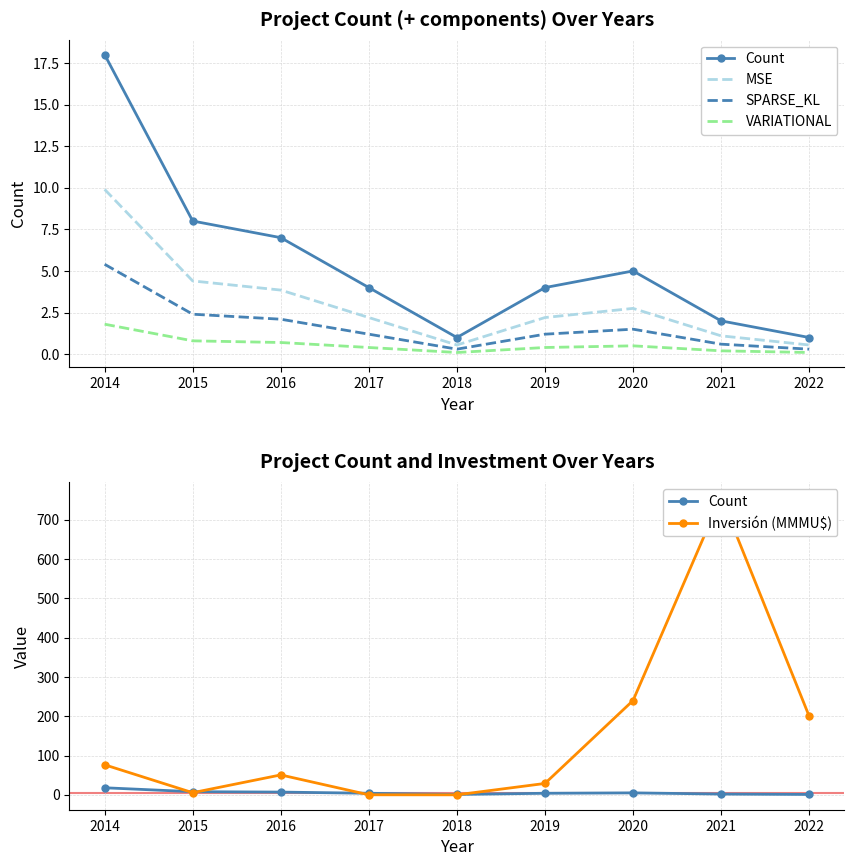

How many interior local peaks does the SPARSE_KL series have?

1